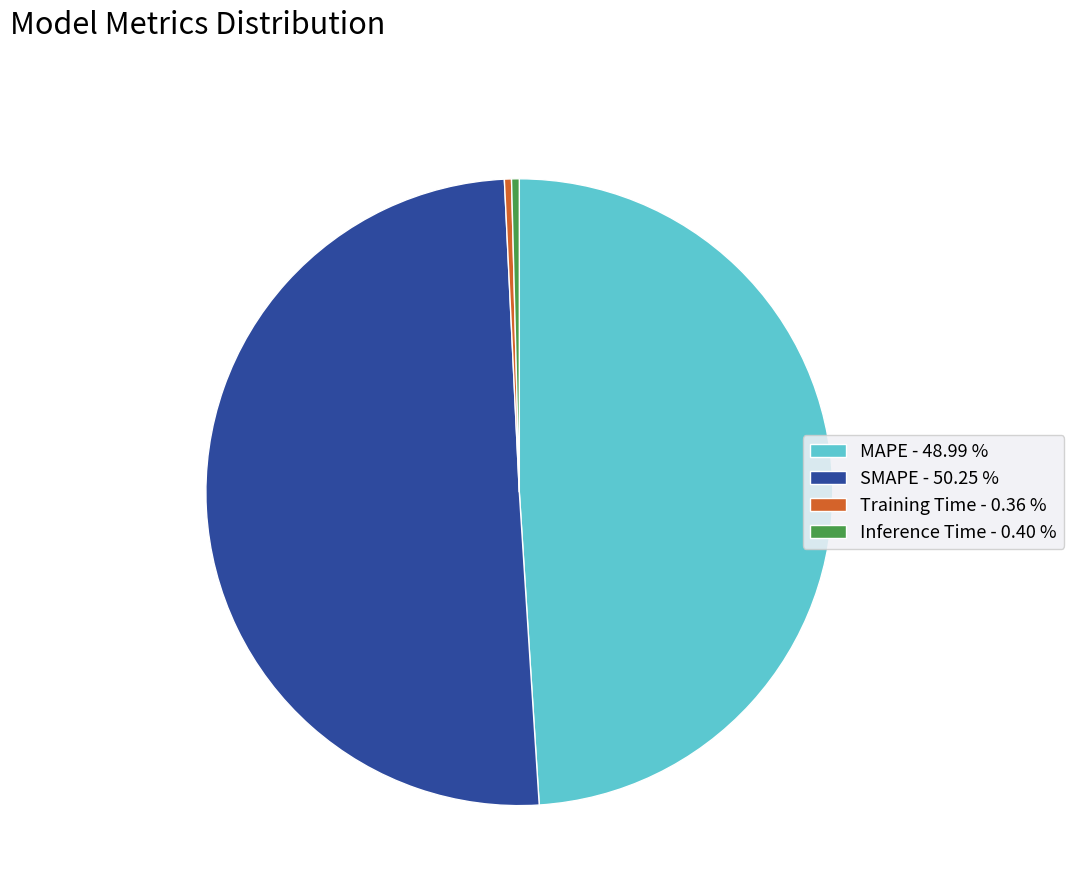

Which has a higher value, MAPE or Inference Time?

MAPE